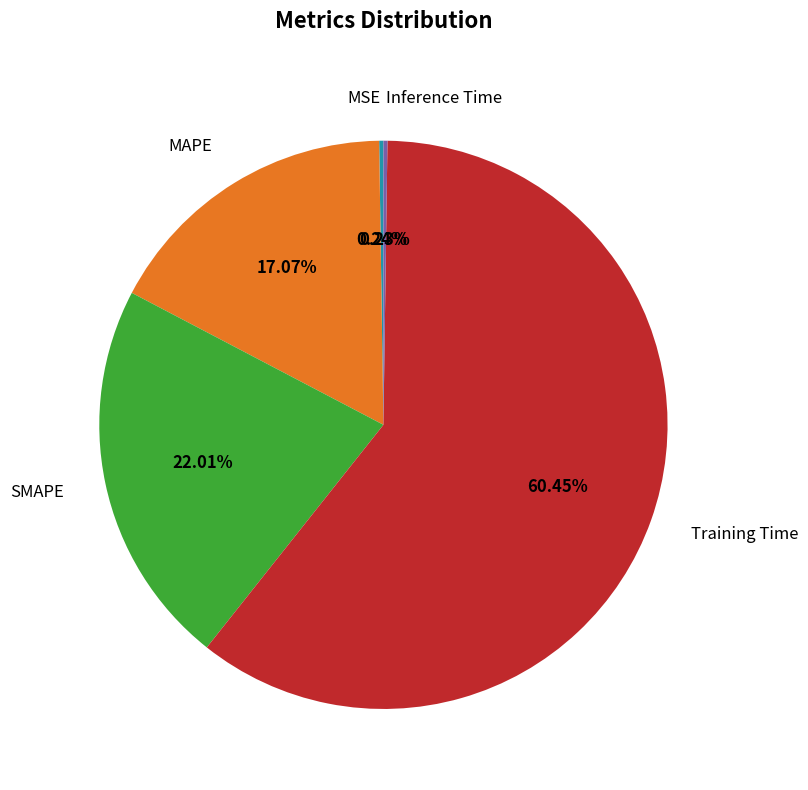

Is there any slice that represents more than half of the pie?

Yes